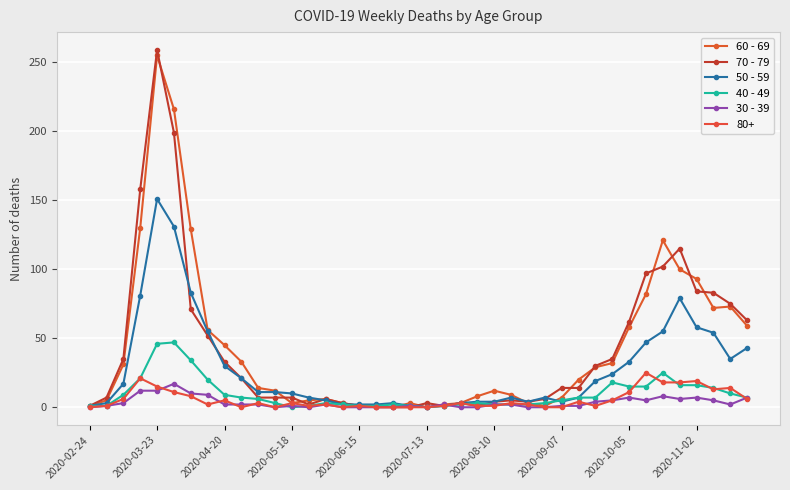

How many lines are shown in the chart?

6